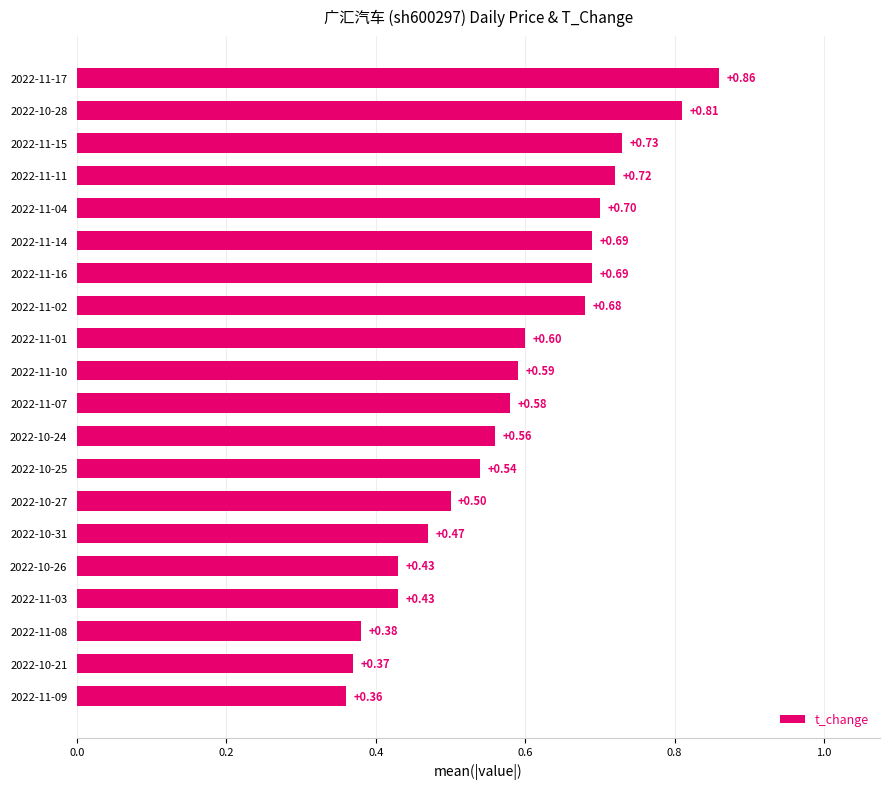

What is the sum of the values at 2022-11-04 and 2022-11-17?

1.6